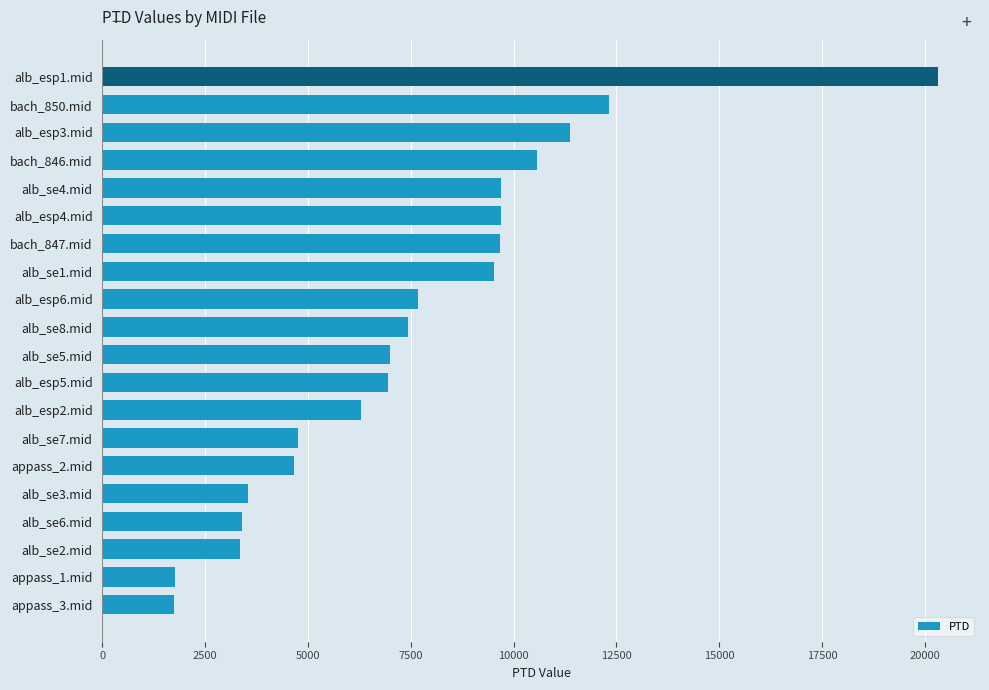

What is the difference between the maximum and minimum values?

18594.4